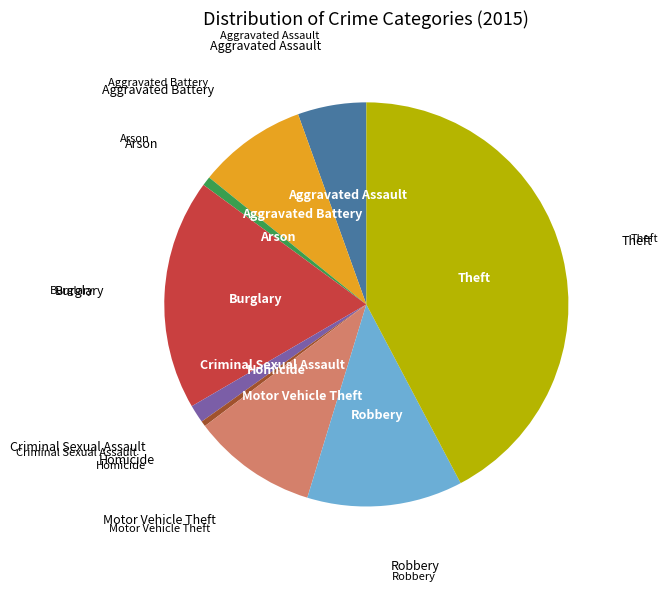

Does Burglary account for over 50% of the chart?

No